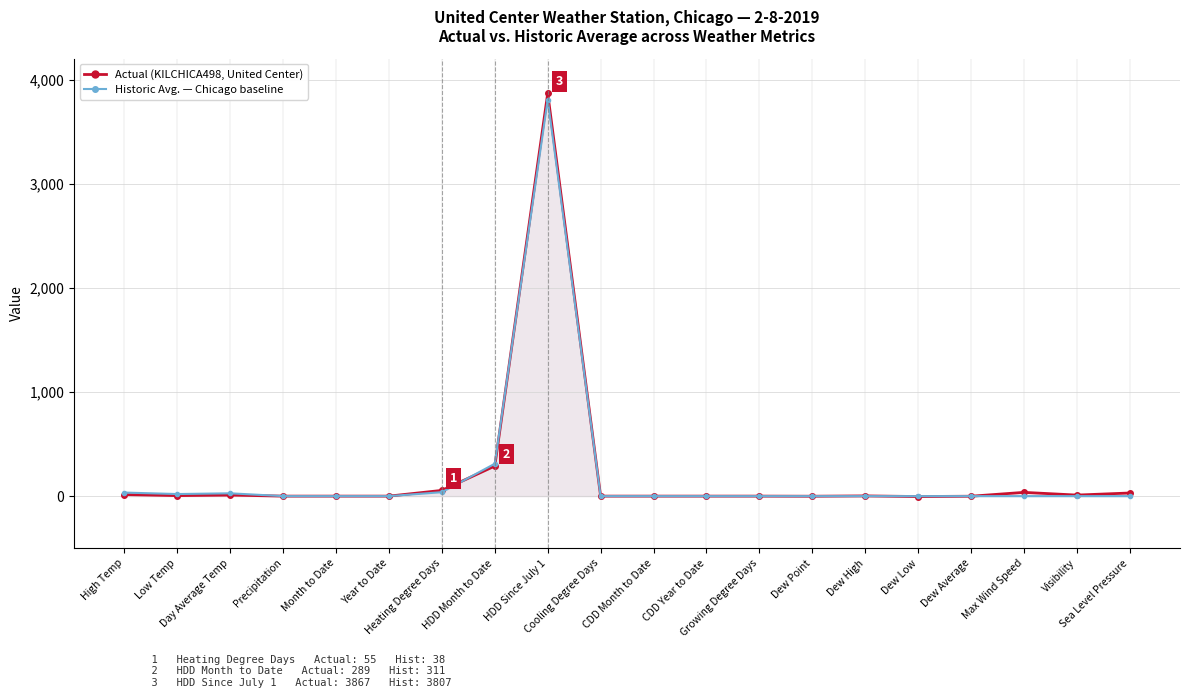

At which category is the sum across all series the highest?

HDD Since July 1